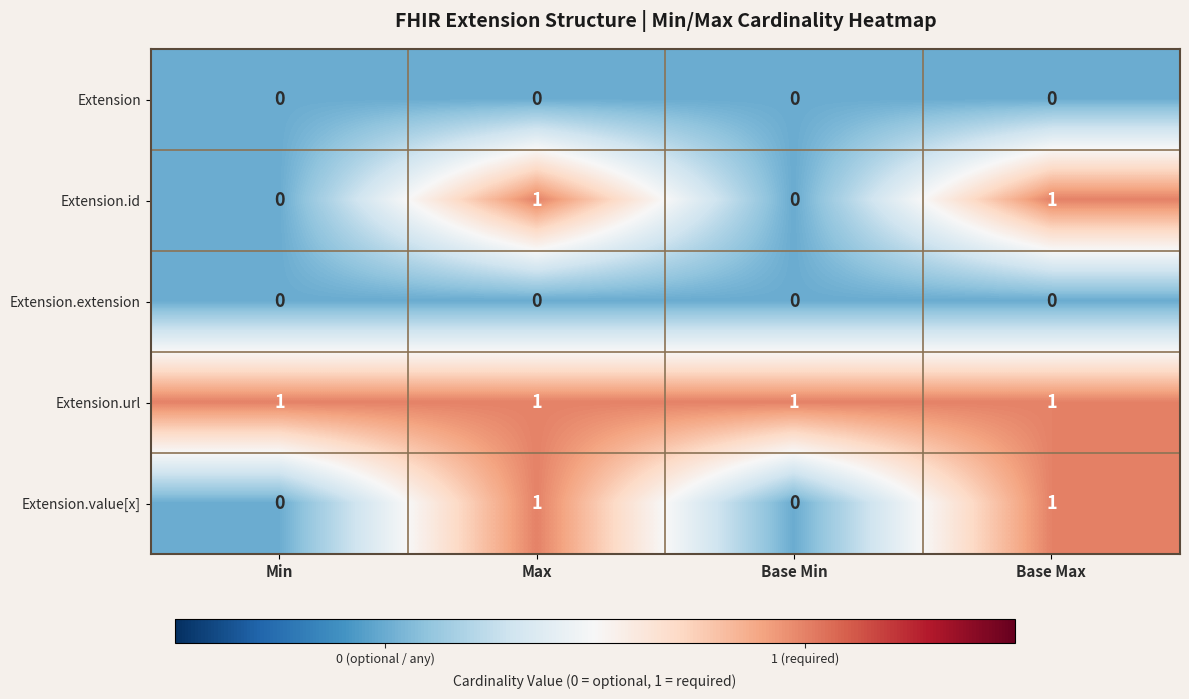

At how many categories does at least one series exceed 0?

4